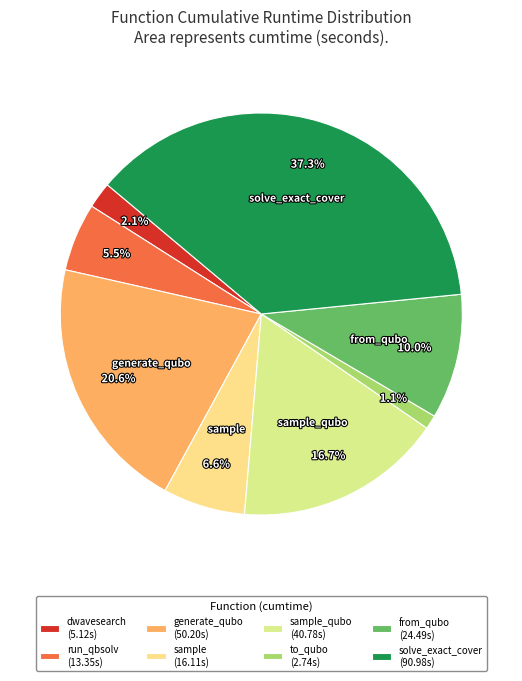

What is the largest slice in the pie chart?

solve_exact_cover